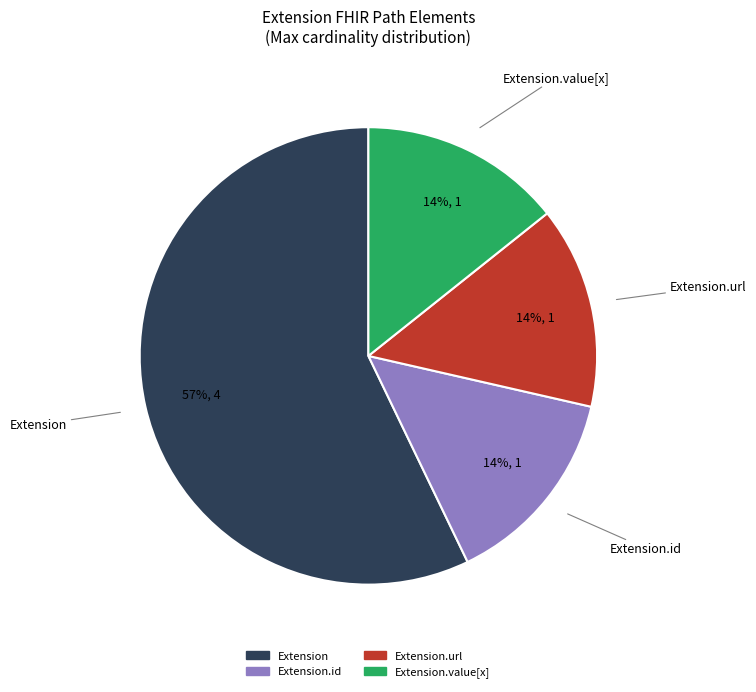

To the nearest percent, what is the difference between the largest and smallest slice percentages?

43%